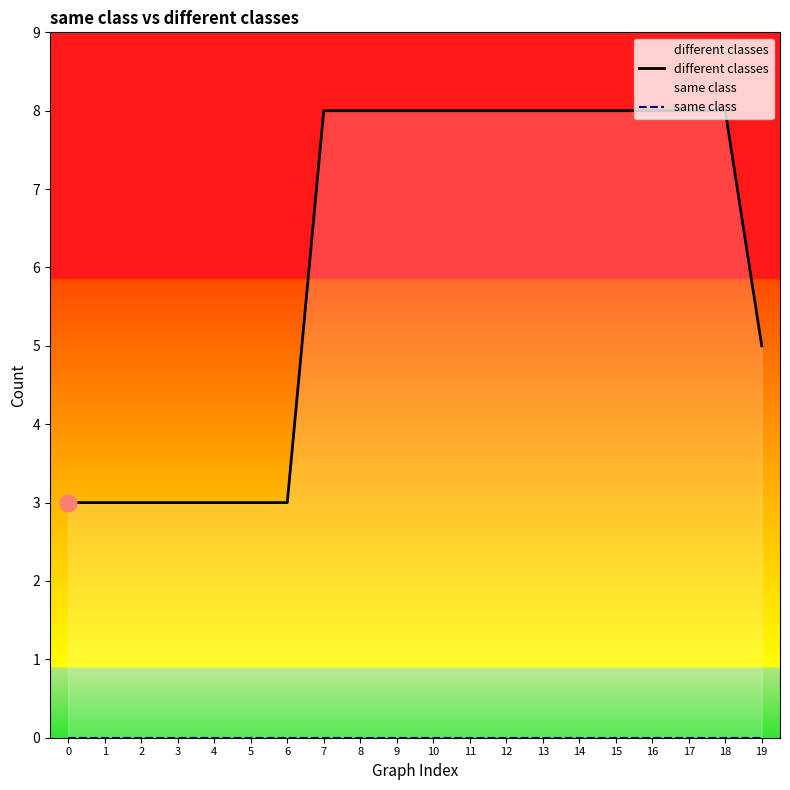

Reading right to left, what are all the values shown in this chart?

different classes: 19=5	18=8	17=8	16=8	15=8	14=8	13=8	12=8	11=8	10=8	9=8	8=8	7=8	6=3	5=3	4=3	3=3	2=3	1=3	0=3
same class: 19=0	18=0	17=0	16=0	15=0	14=0	13=0	12=0	11=0	10=0	9=0	8=0	7=0	6=0	5=0	4=0	3=0	2=0	1=0	0=0